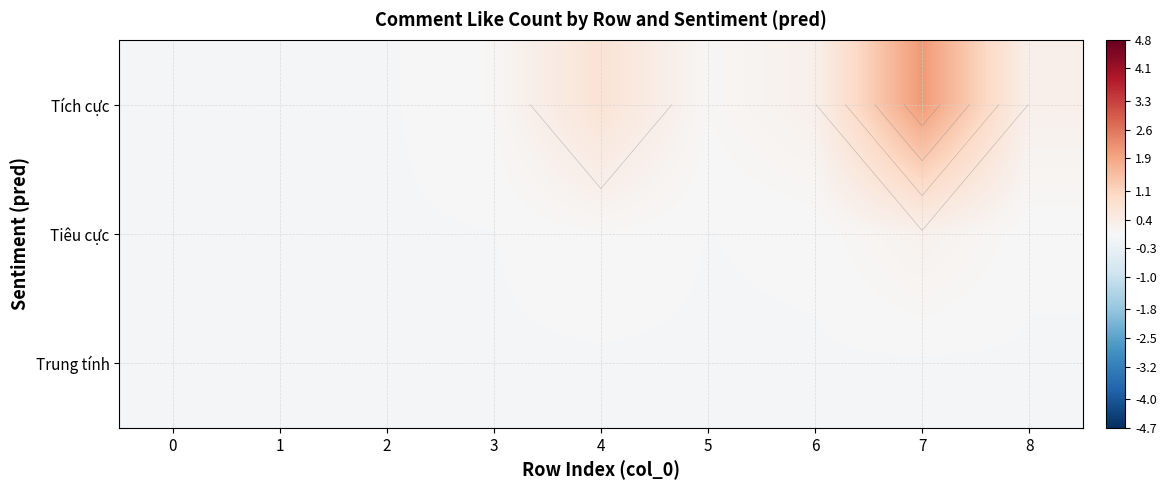

Is it true that Tích cực equals 0.1 at 3?

True